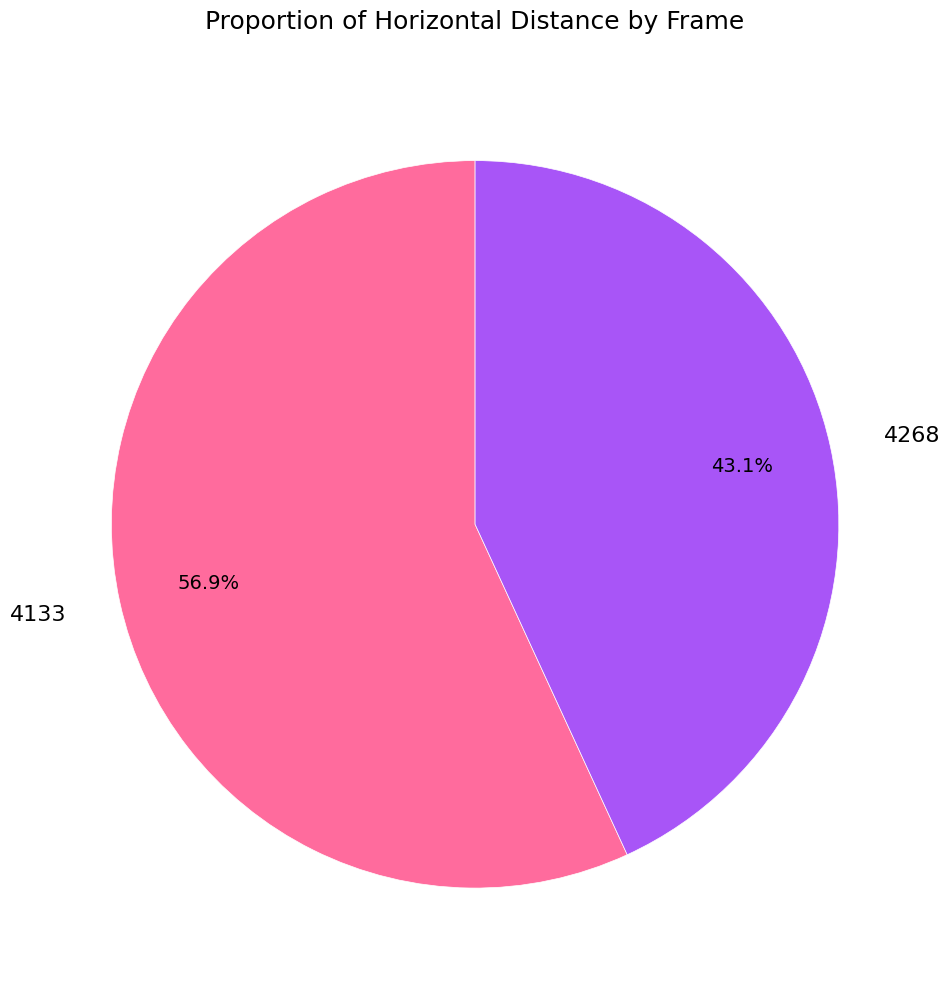

Rank the categories by value from lowest to highest.

4268, 4133